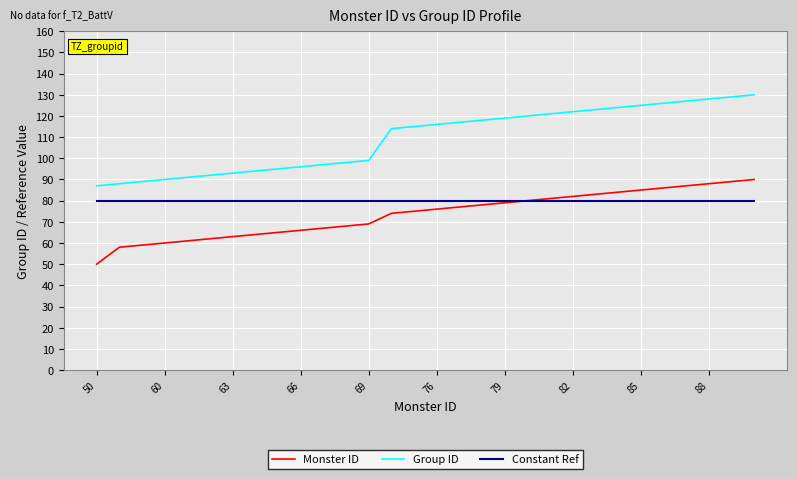

What is the highest value of the Group ID series?

130